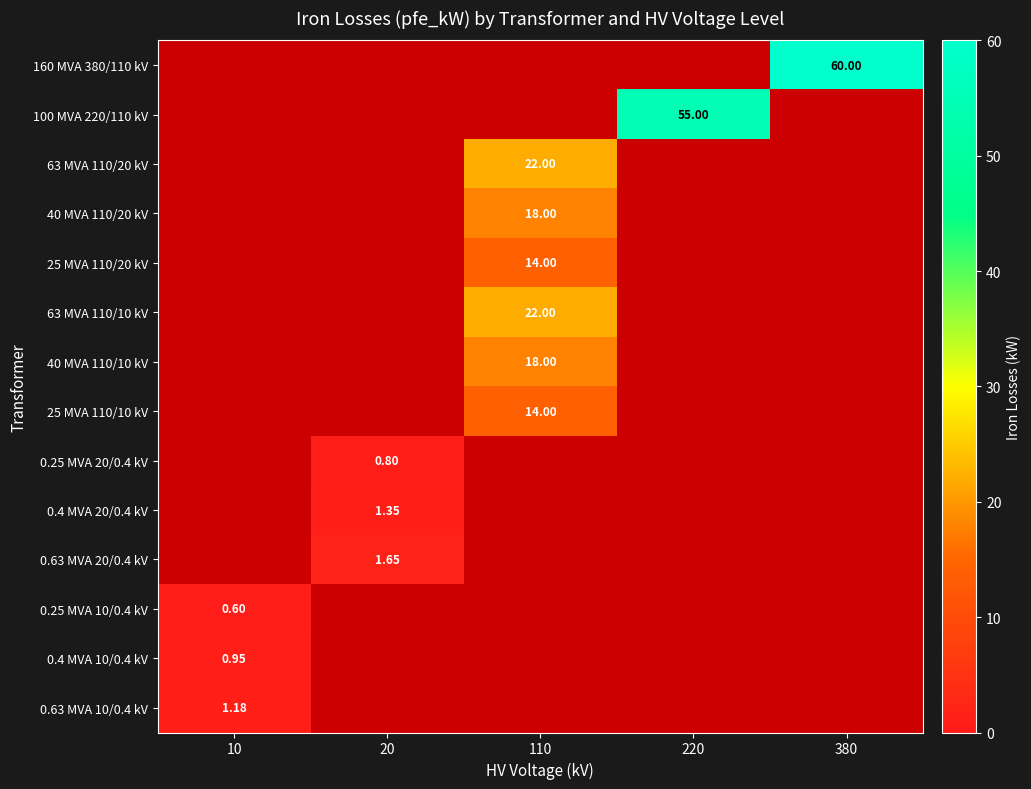

What is the greatest value displayed?

60.0